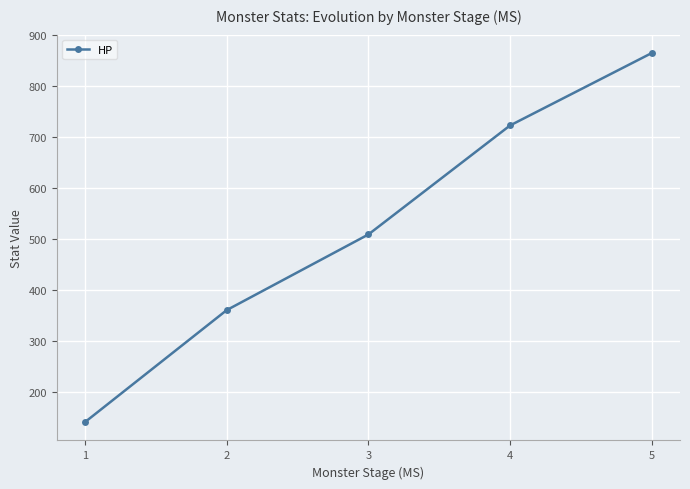

The chart shows a value of 508.8 at 3. True or false?

True